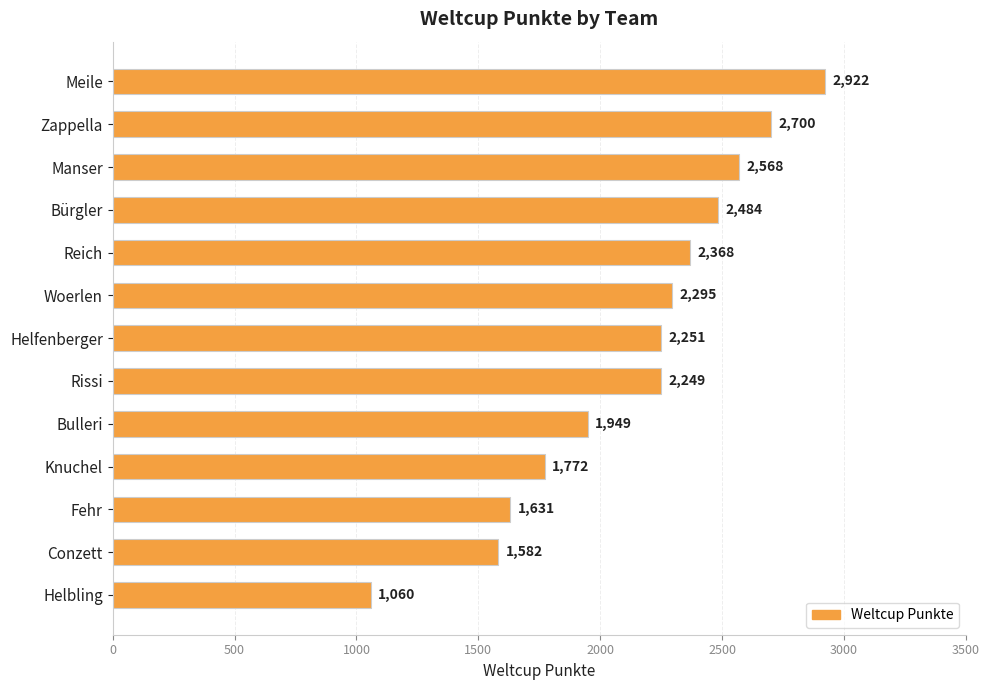

What is the minimum value shown in the chart?

1060